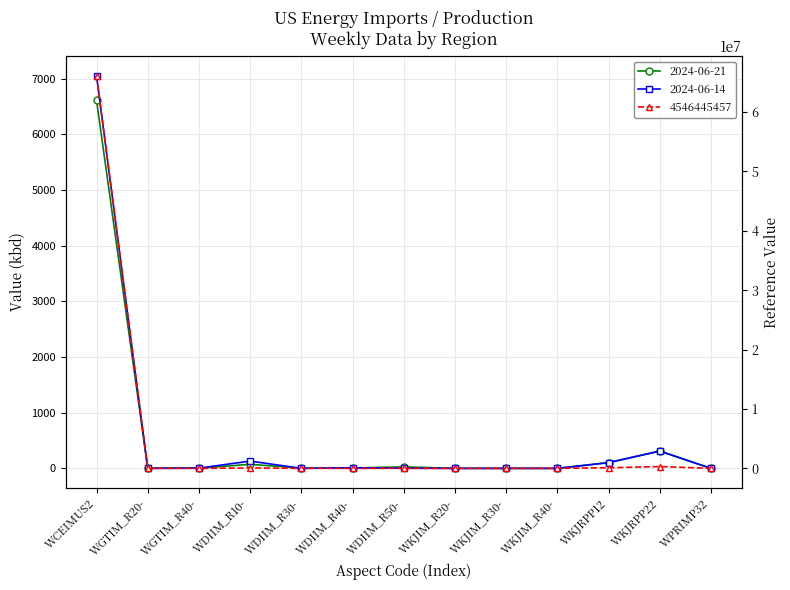

The 4546445457 series shows 66117054 at WCEIMUS2. True or false?

True